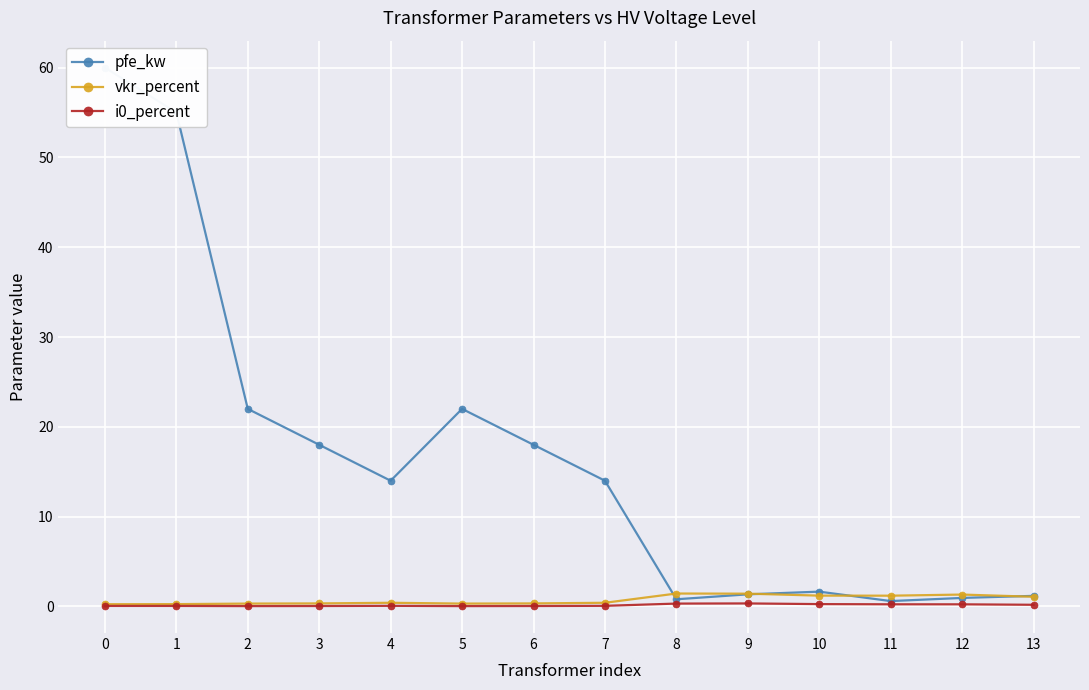

What is the value of the i0_percent point at the 12th from the left?

0.2